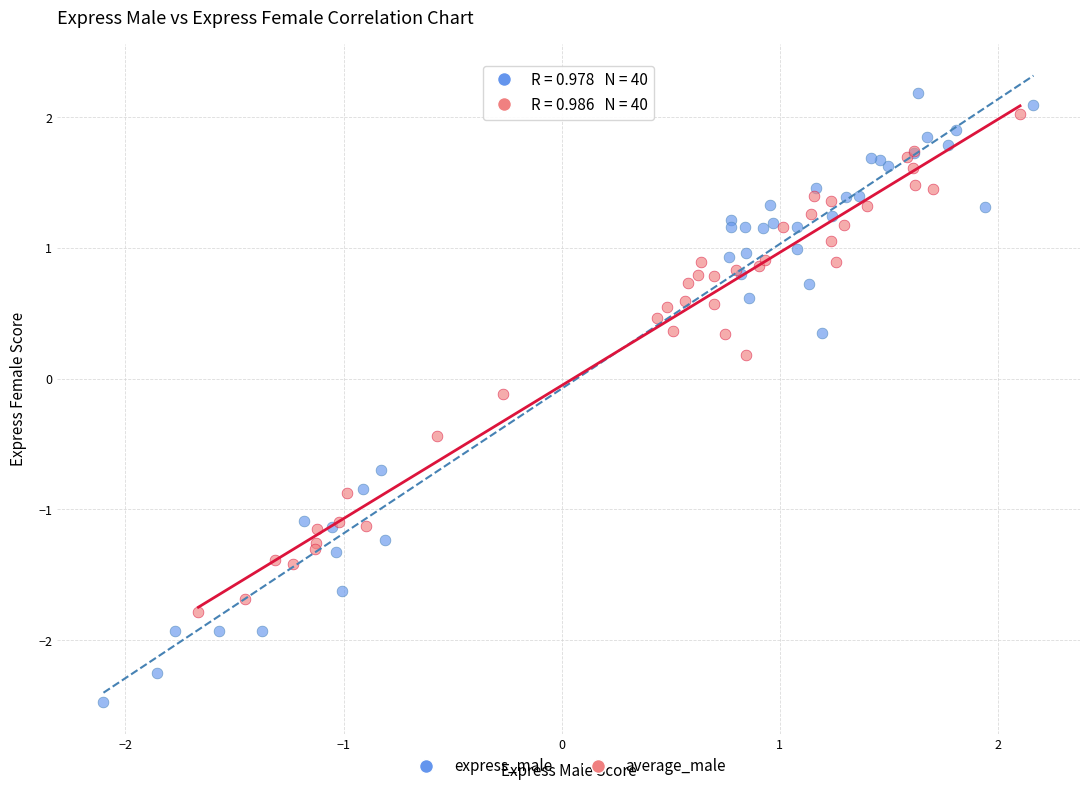

Which series reaches the minimum Y coordinate?

express_male